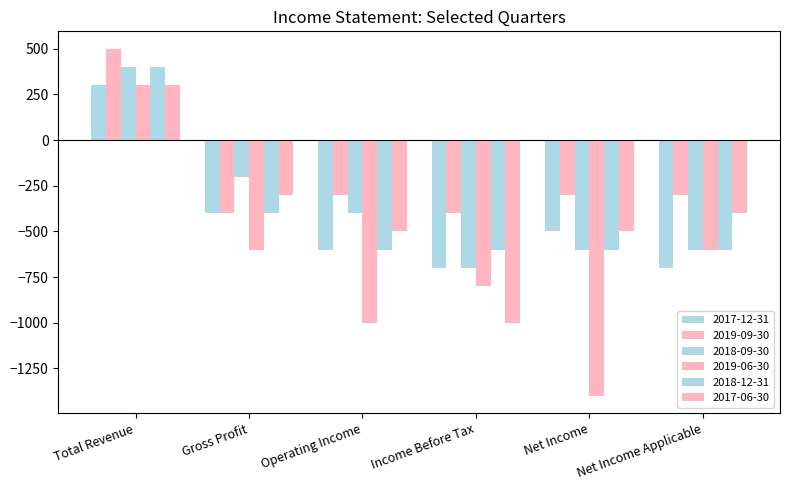

Reading right to left, transcribe all the data shown in this chart.

2017-12-31: Net Income Applicable=-700	Net Income=-500	Income Before Tax=-700	Operating Income=-600	Gross Profit=-400	Total Revenue=300
2019-09-30: Net Income Applicable=-300	Net Income=-300	Income Before Tax=-400	Operating Income=-300	Gross Profit=-400	Total Revenue=500
2018-09-30: Net Income Applicable=-600	Net Income=-600	Income Before Tax=-700	Operating Income=-400	Gross Profit=-200	Total Revenue=400
2019-06-30: Net Income Applicable=-600	Net Income=-1400	Income Before Tax=-800	Operating Income=-1000	Gross Profit=-600	Total Revenue=300
2018-12-31: Net Income Applicable=-600	Net Income=-600	Income Before Tax=-600	Operating Income=-600	Gross Profit=-400	Total Revenue=400
2017-06-30: Net Income Applicable=-400	Net Income=-500	Income Before Tax=-1000	Operating Income=-500	Gross Profit=-300	Total Revenue=300